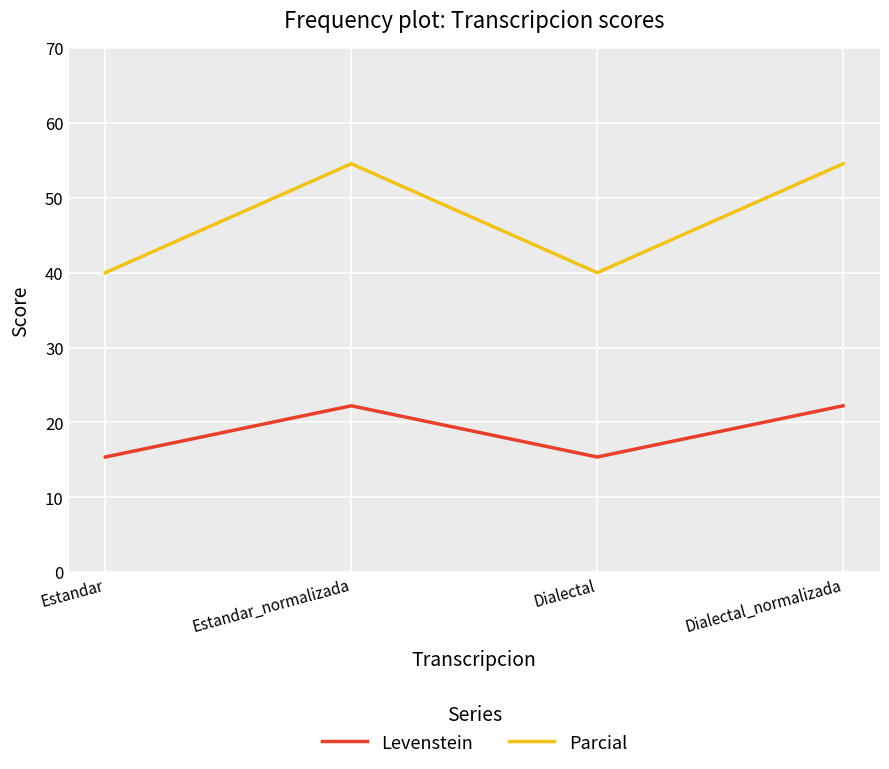

Is the value of Parcial at Dialectal greater than the value of Levenstein at Estandar_normalizada?

Yes